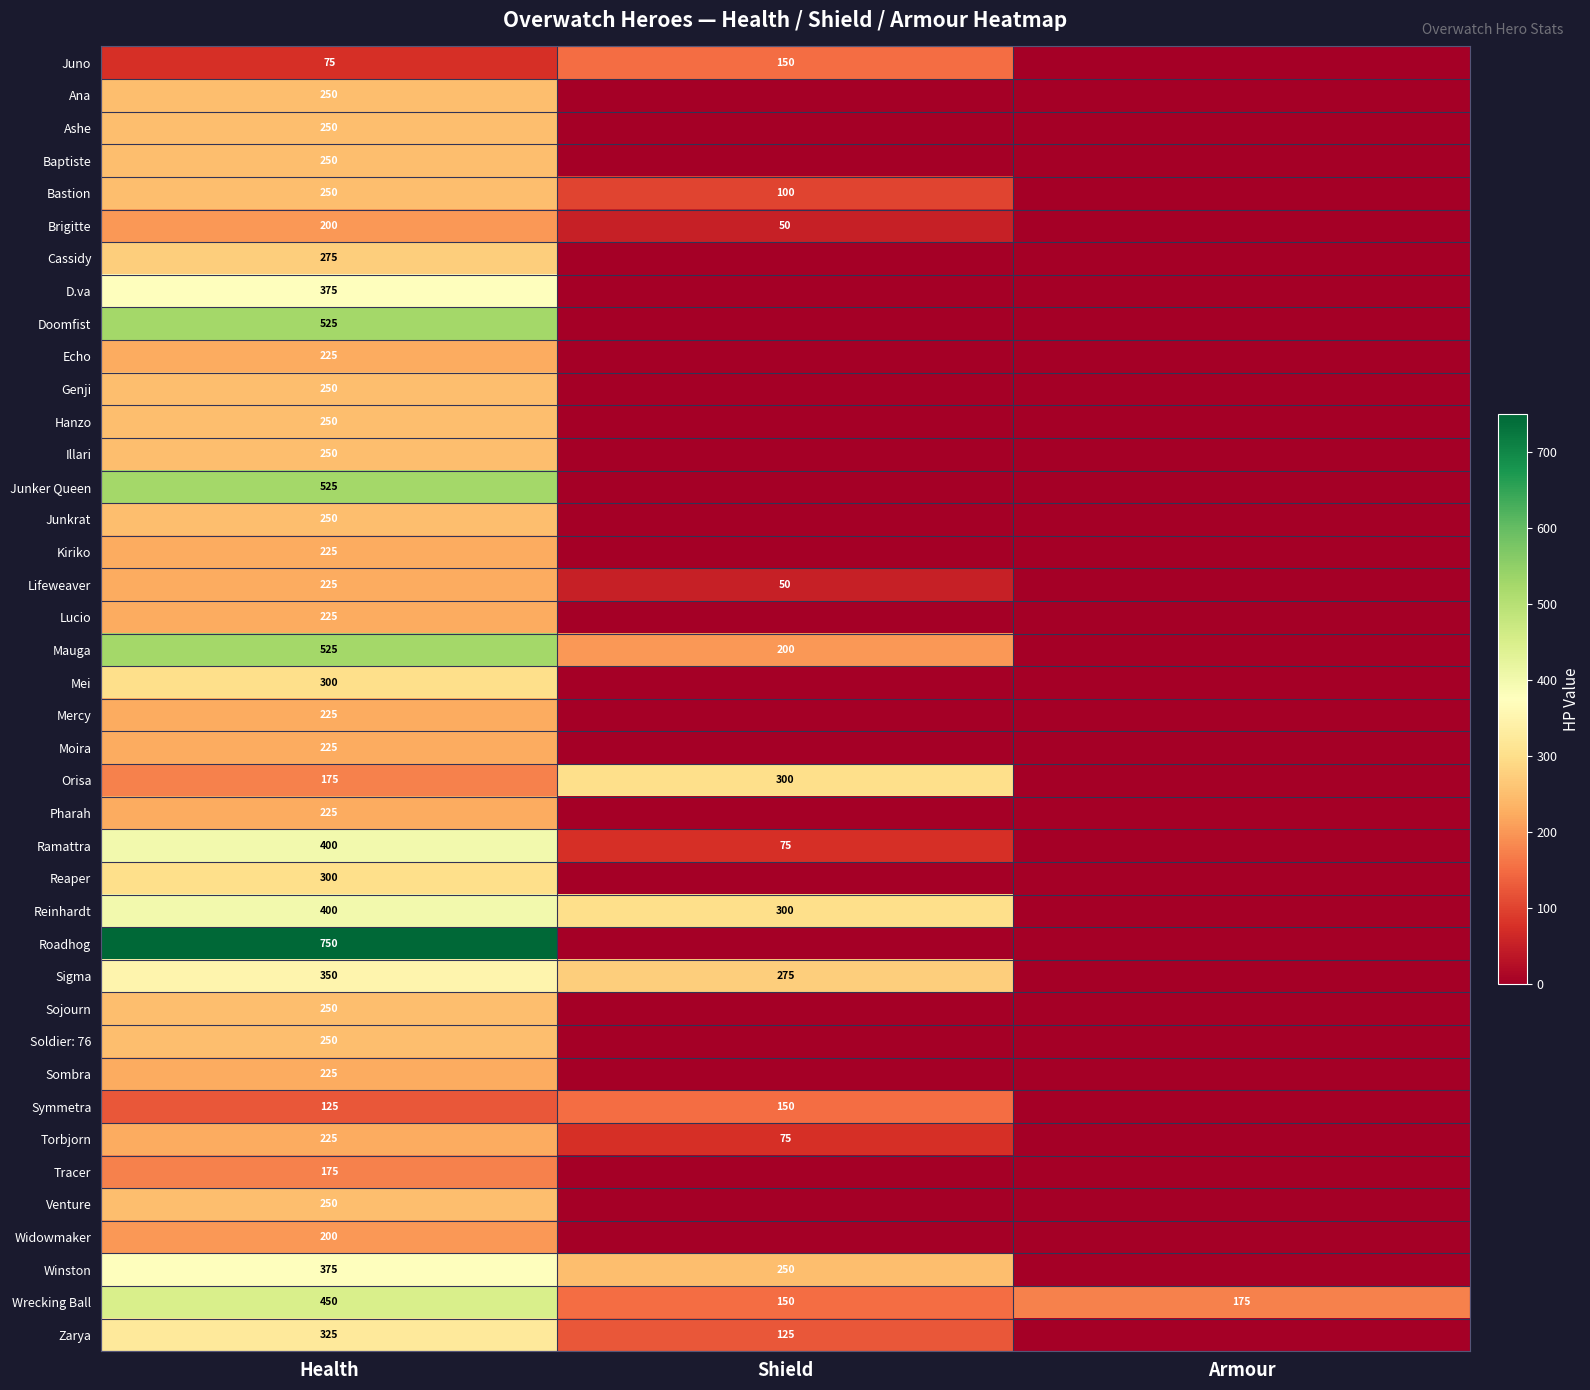

The value of Torbjorn at Shield is 75. True or false?

True